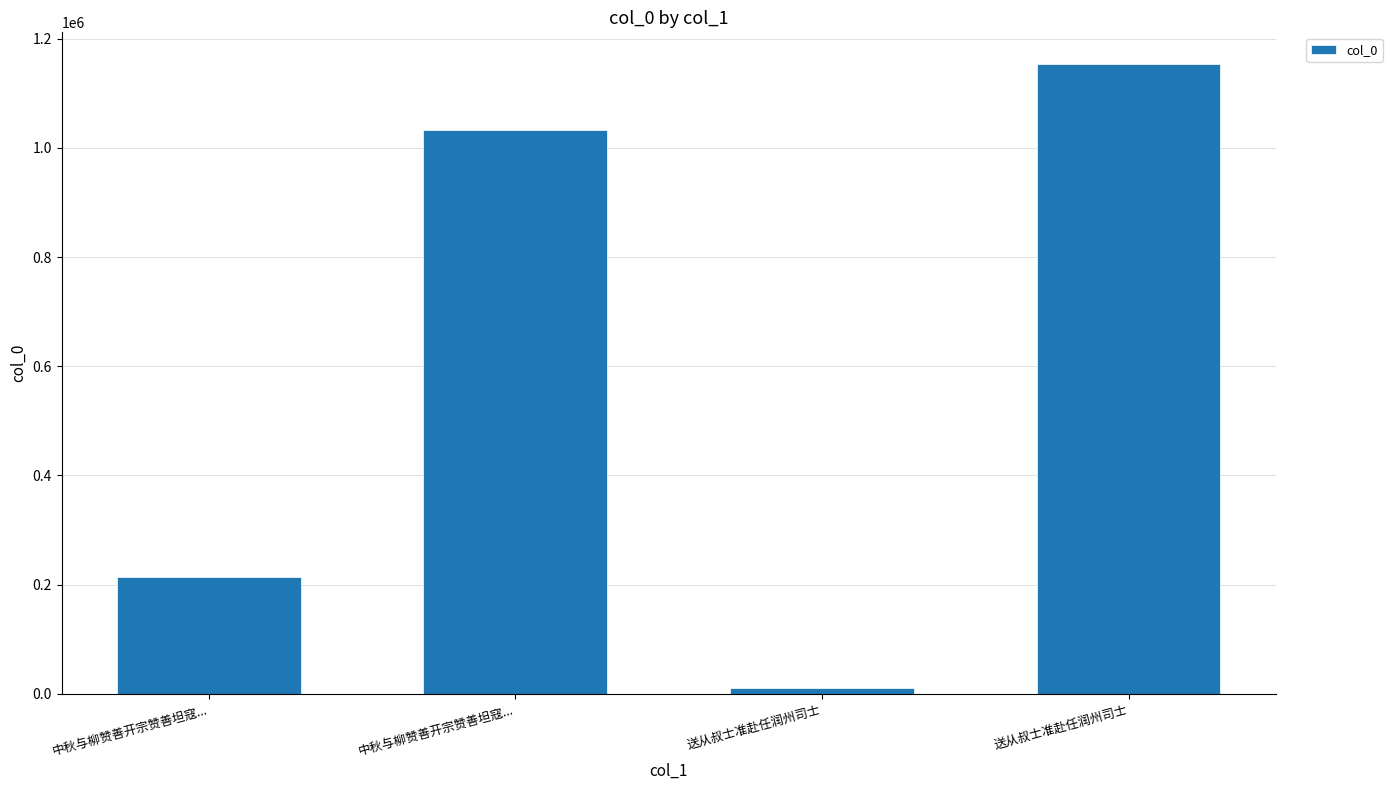

How many categories are shown in the chart?

4